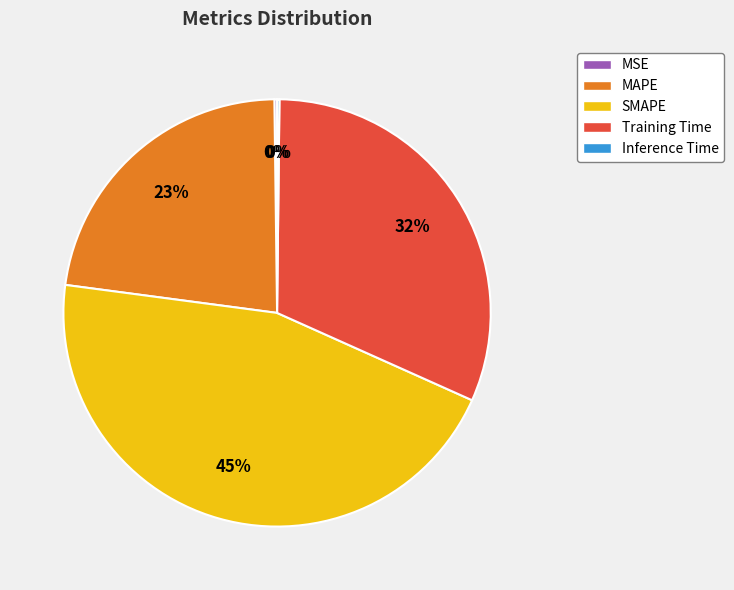

To the nearest percent, what is the combined percentage of SMAPE and Training Time?

77%